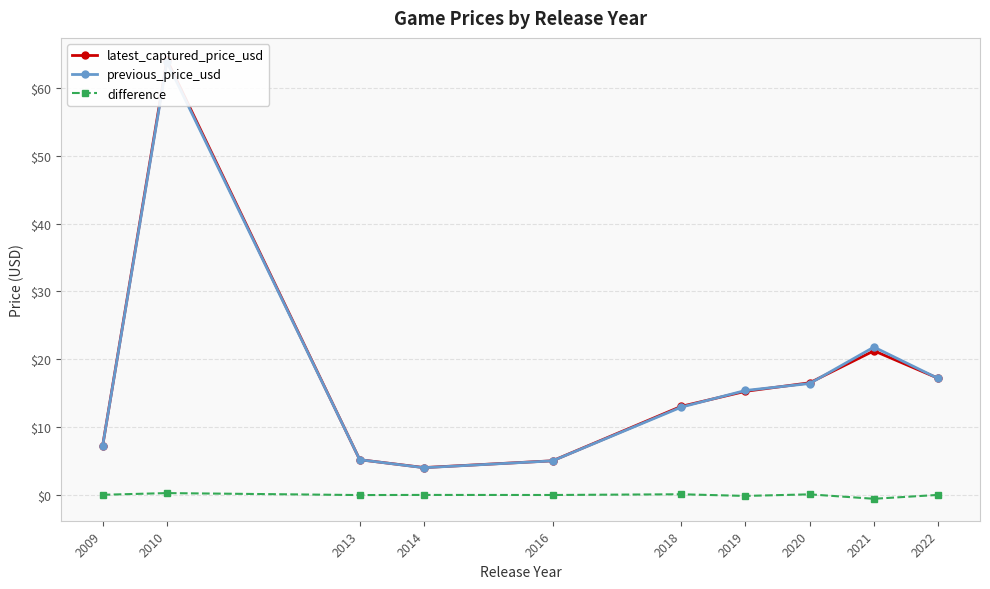

At which label is difference closest to 0?

2013